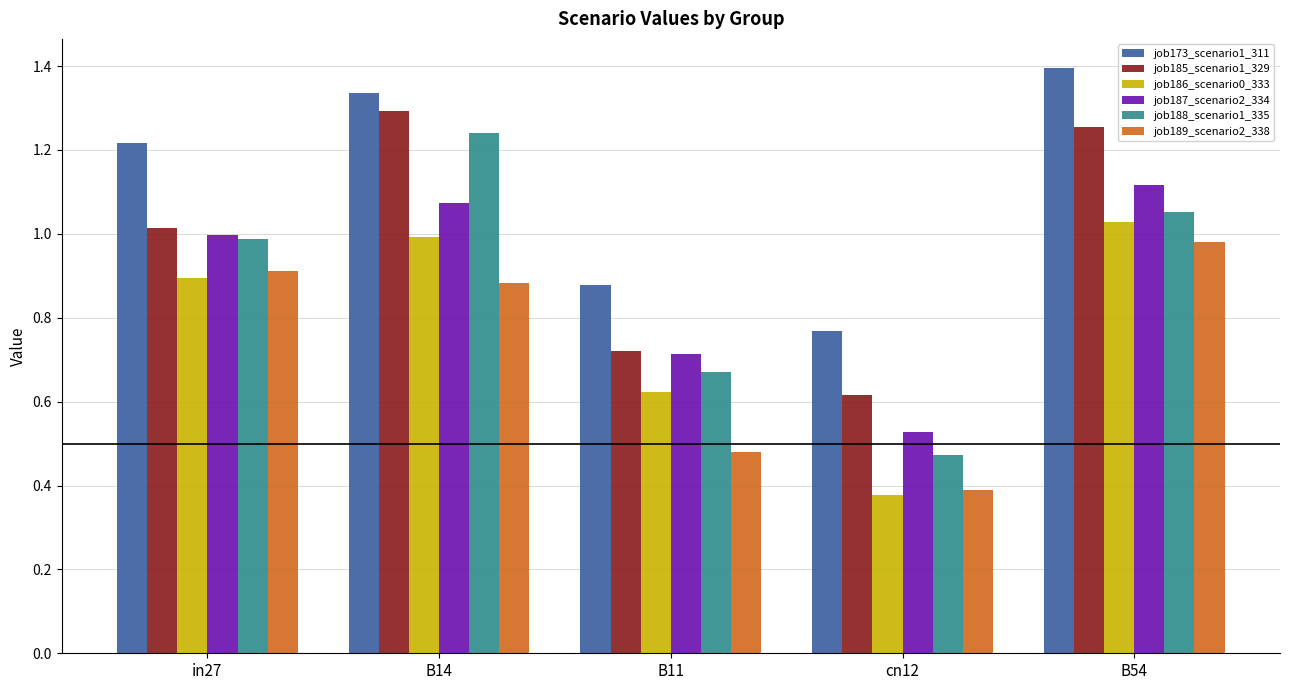

Count the number of categories in the chart.

5